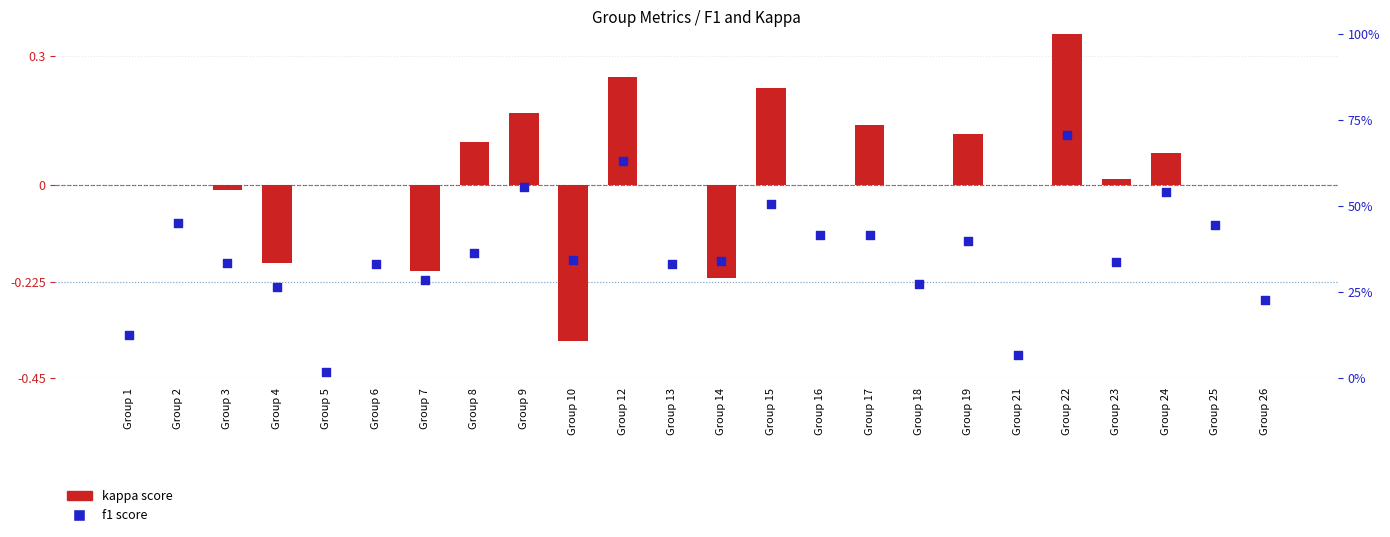

Which series has the largest total across all categories?

f1 score